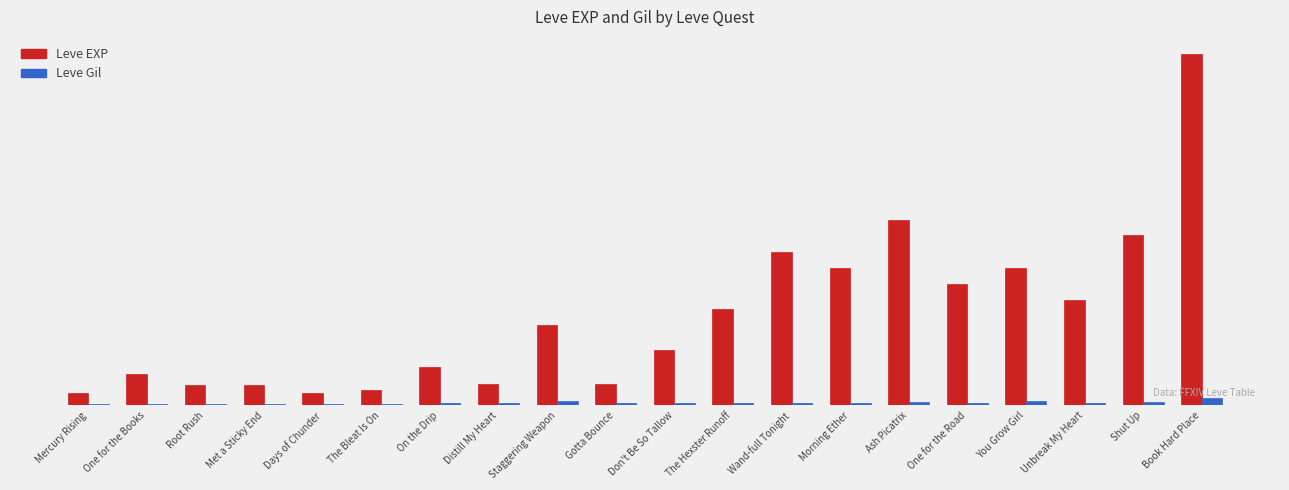

Rank the series by their average value, from highest to lowest.

Leve EXP, Leve Gil